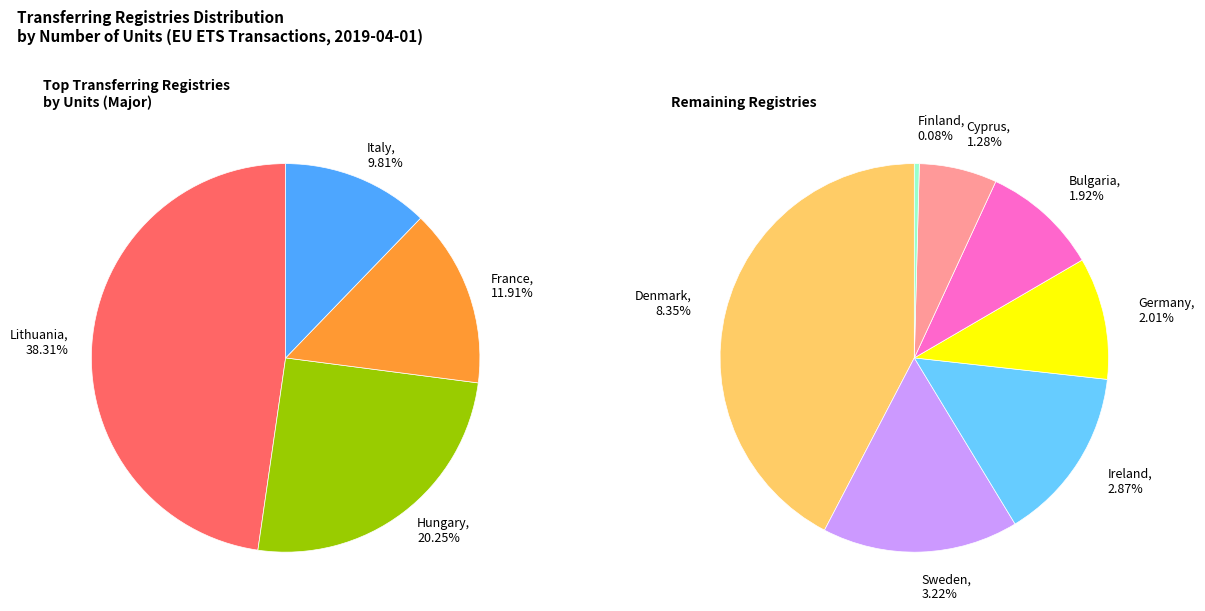

How many segments does this pie chart have?

11